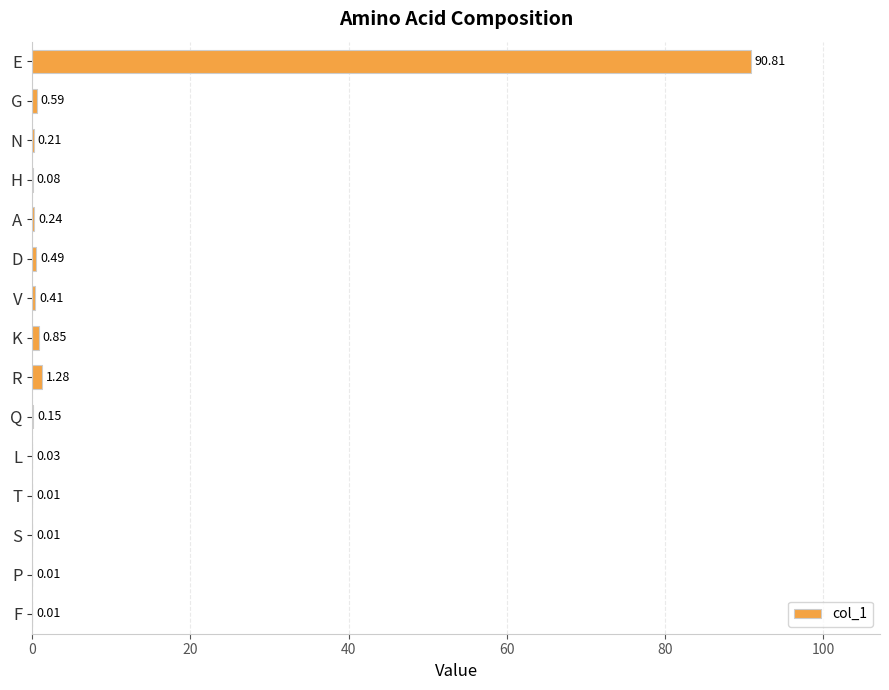

Where is the data nearest to the value 45?

R